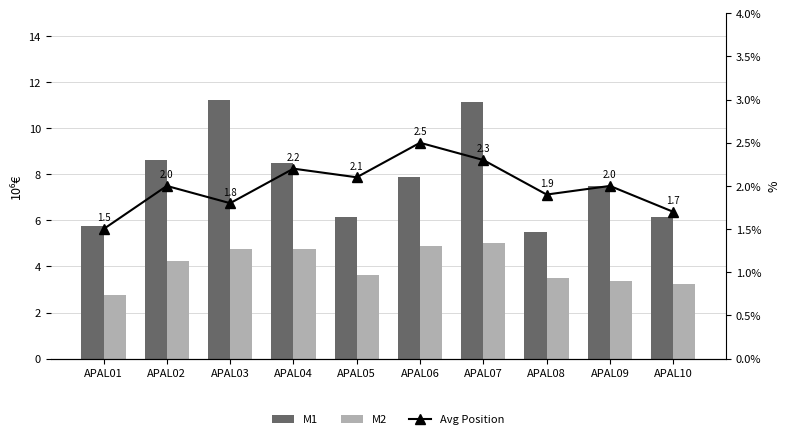

How many data points in Avg Position are above 2?

4